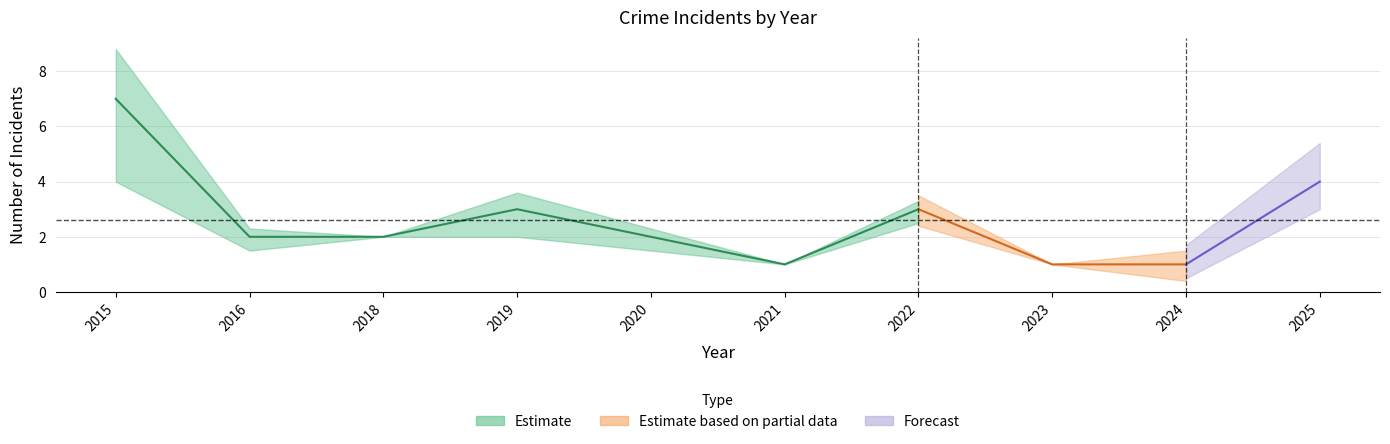

How many data points does each series have?

10